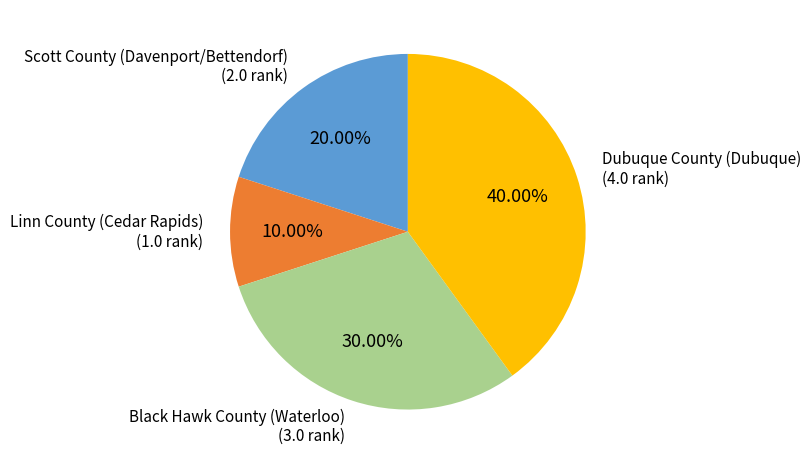

Is there any slice that represents more than half of the pie?

No